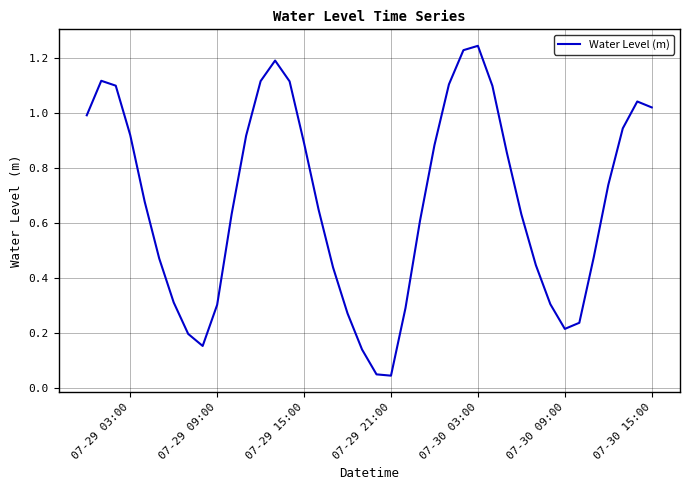

True or false: the data has more than 1 interior local peaks.

True